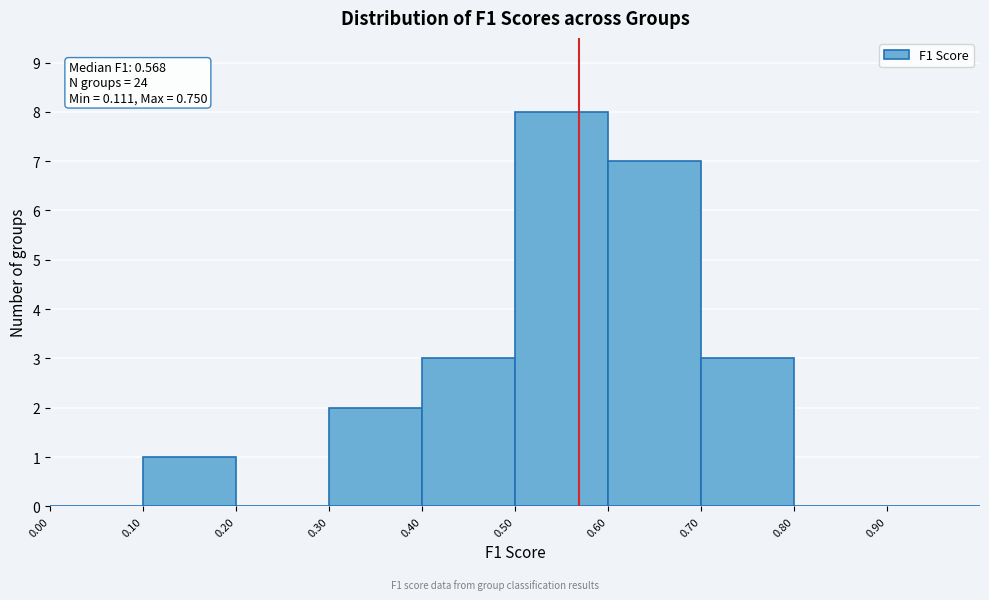

Which range on the x-axis has the tallest bar?

0.5 to 0.6